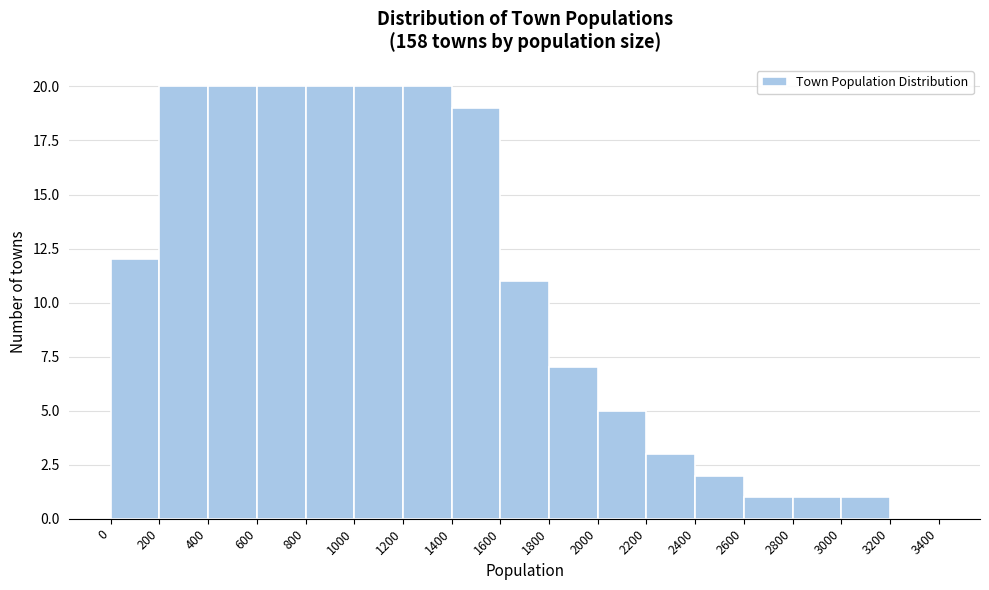

Reading left to right, list every bar in this chart as the range it spans on the x-axis followed by its height. The values are not printed on the chart, so give them approximately, as read against the axis.

0 to 200: 12
200 to 400: 20
400 to 600: 20
600 to 800: 20
800 to 1000: 20
1000 to 1200: 20
1200 to 1400: 20
1400 to 1600: 19
1600 to 1800: 11
1800 to 2000: 7
2000 to 2200: 5
2200 to 2400: 3
2400 to 2600: 2
2600 to 2800: 1
2800 to 3000: 1
3000 to 3200: 1
3200 to 3400: 0